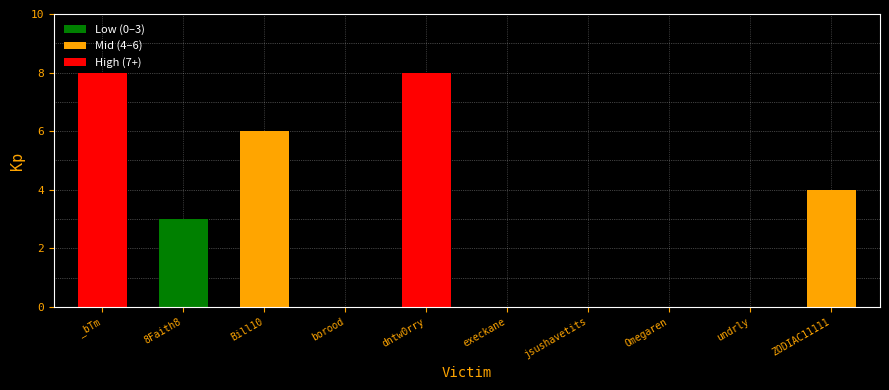

Reading left to right, extract all data points from this chart.

_bTm=8	8Faith8=3	Bill10=6	borood=0	dntw0rry=8	execkane=0	jsushavetits=0	Omegaren=0	undrly=0	ZODIAC11111=4